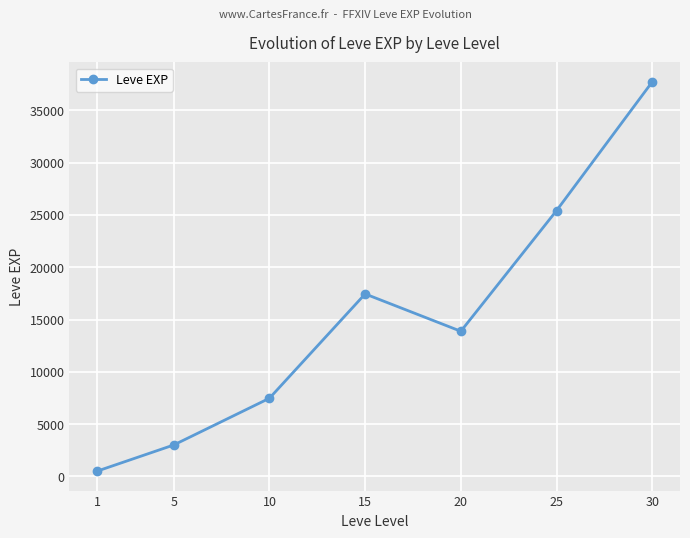

What value does the data have at 1?

510.2